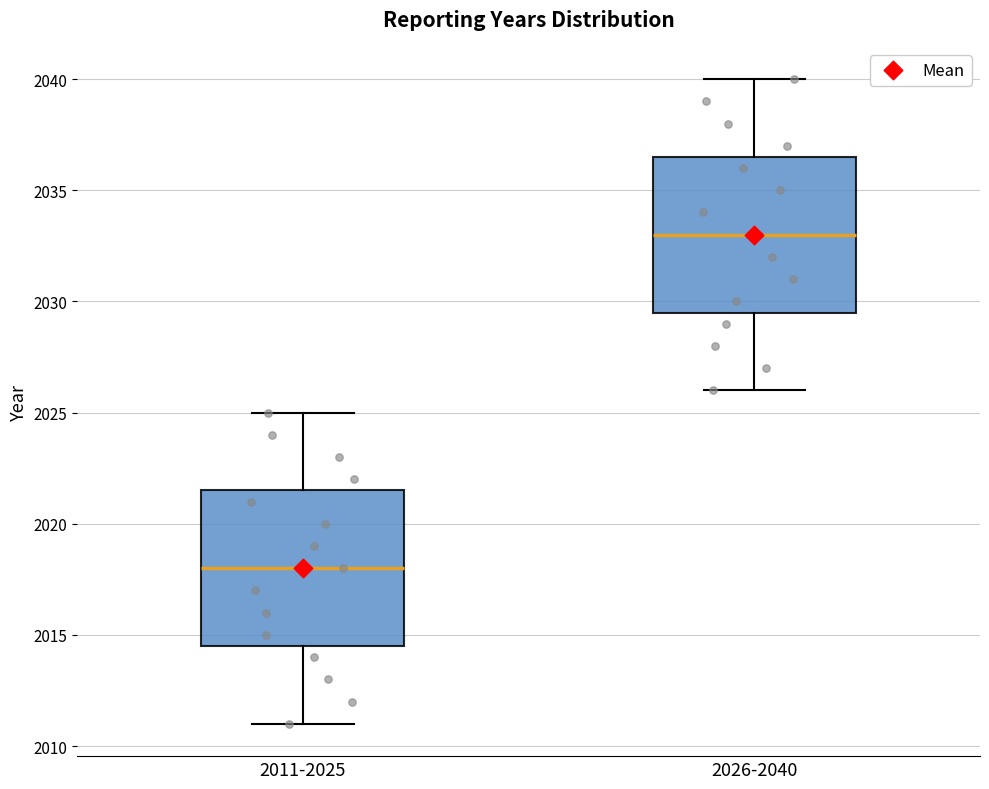

Reading left to right, read every box against the y-axis: the position of its median line, the range the box covers, and the ends of its whiskers. The values are not printed on the chart, so give them approximately, as read against the axis.

2011-2025: median 2018.0, box 2014.5 to 2021.5, whiskers 2011.0 to 2025.0
2026-2040: median 2033.0, box 2029.5 to 2036.5, whiskers 2026.0 to 2040.0